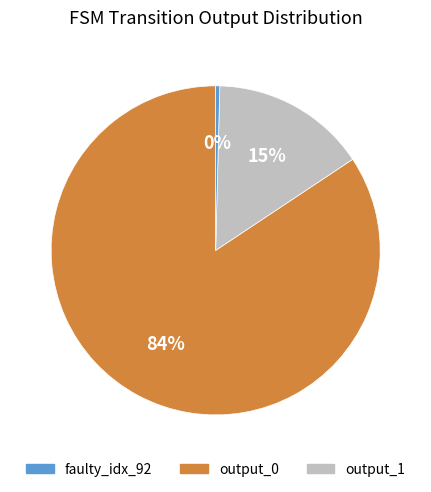

How many segments does this pie chart have?

3